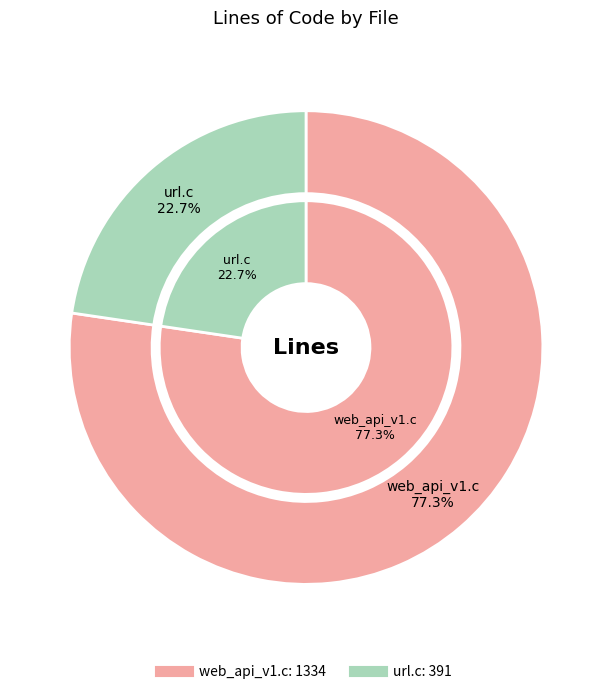

Count the number of slices in the pie.

2